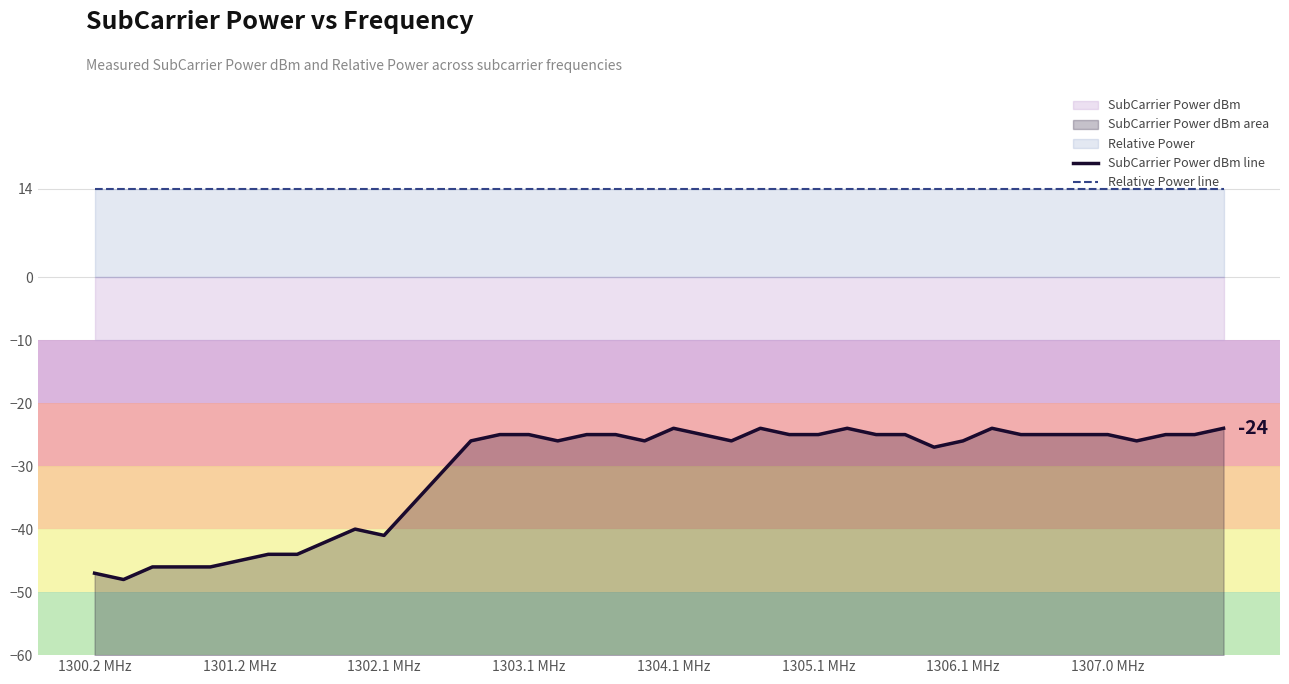

What is the maximum value shown in the chart?

14